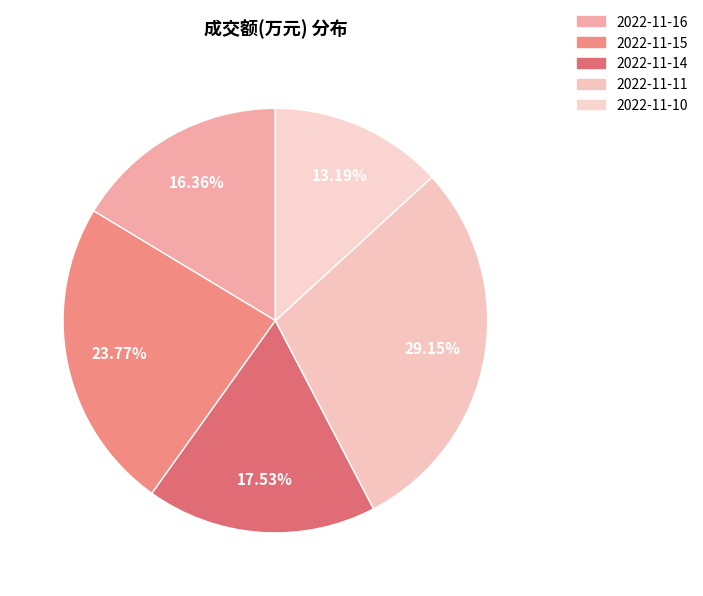

Count the number of slices in the pie.

5